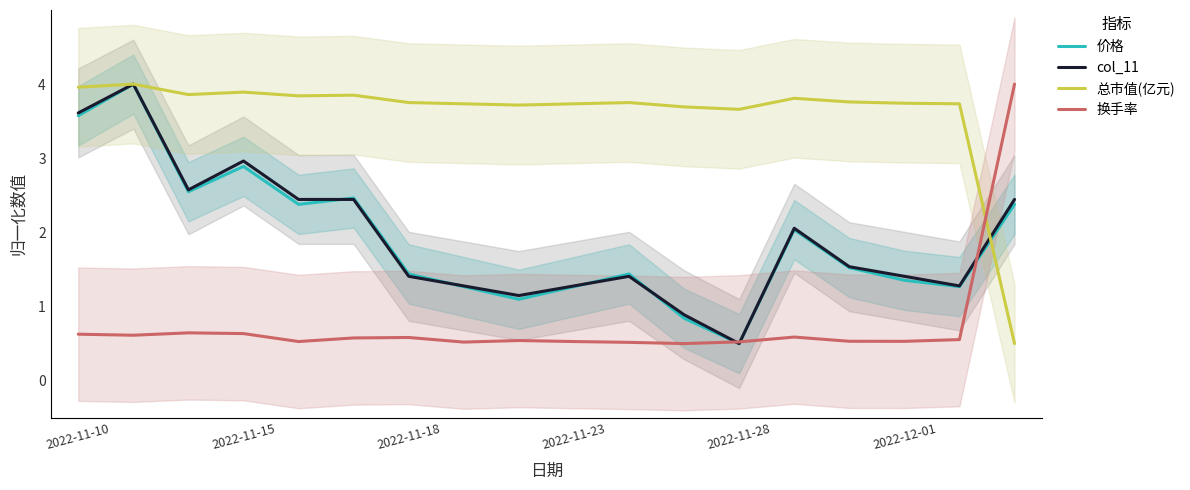

What is the value of the 总市值(亿元) point at the 12th from the left?

3.7